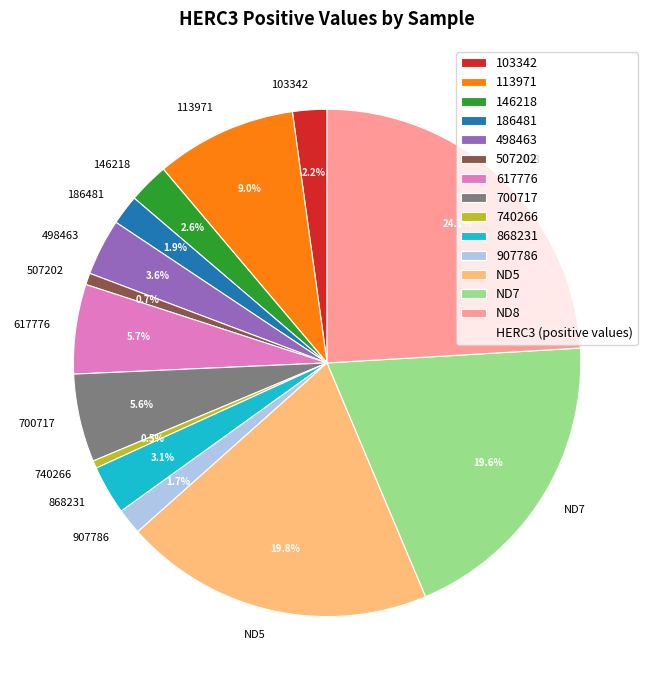

To the nearest percent, what percentage of the pie is ND8?

24%